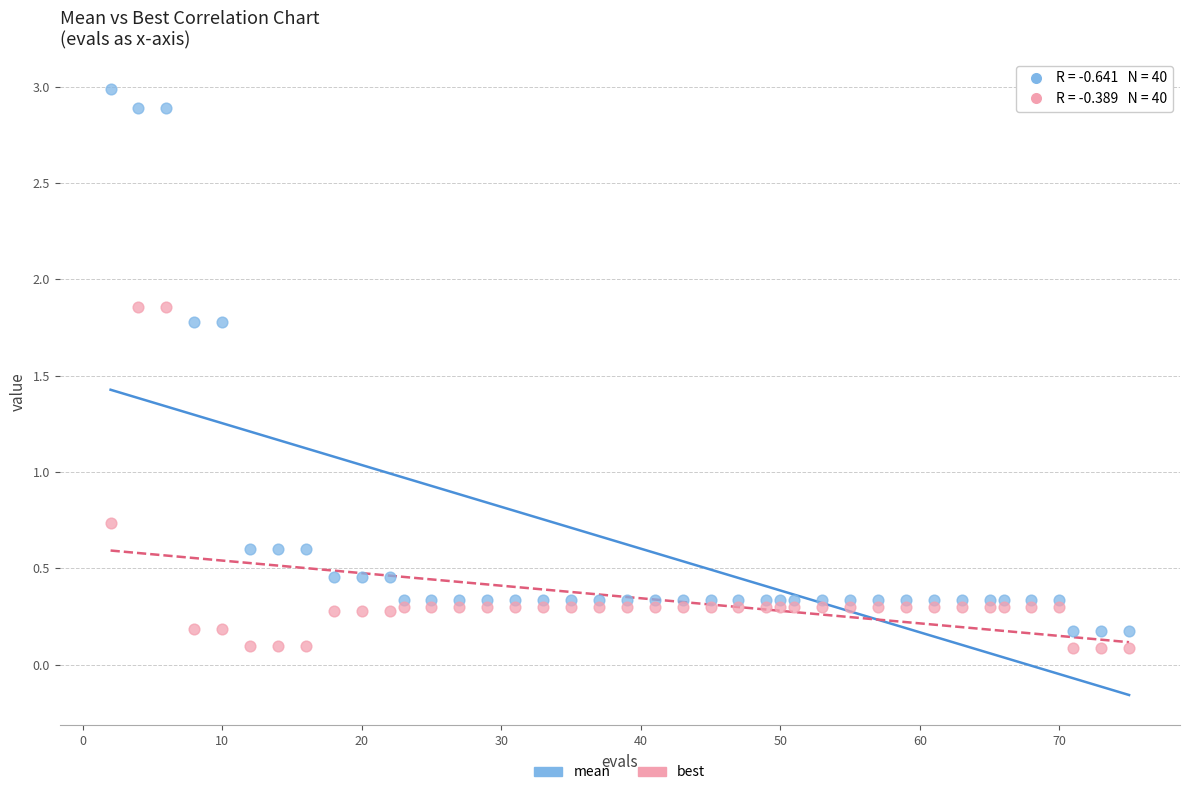

What are all the series names shown in the legend?

mean, best